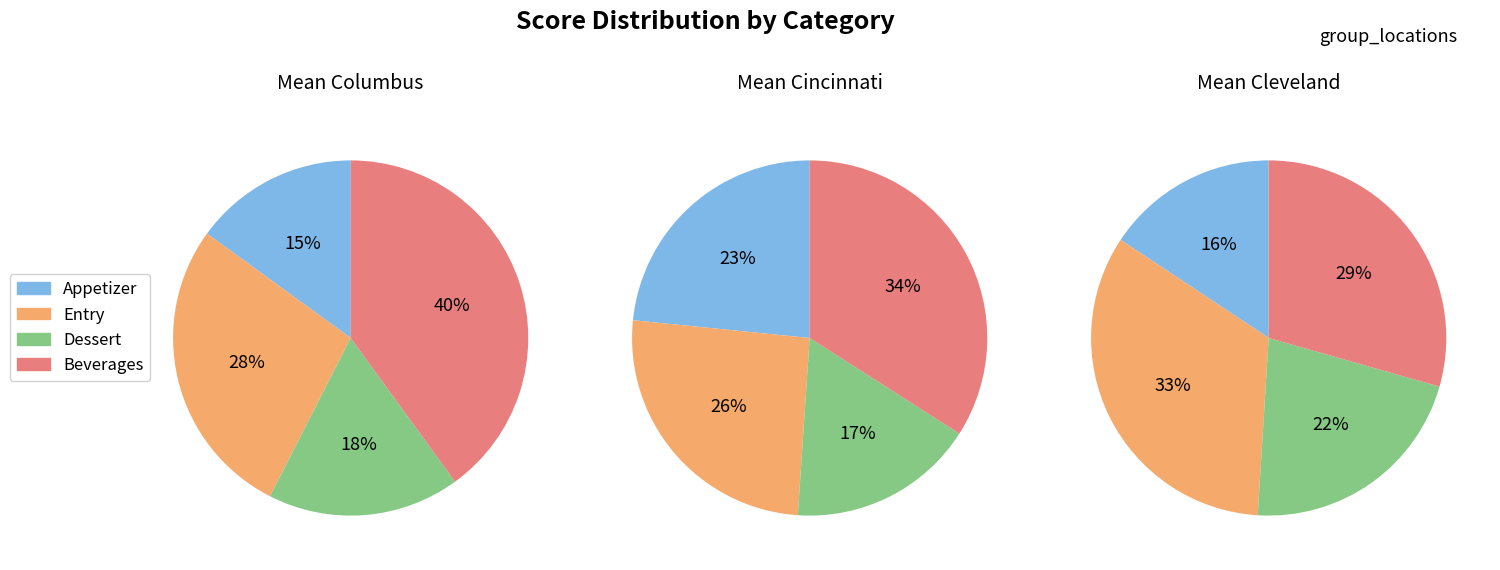

True or false: Appetizer accounts for 16% of the total.

True